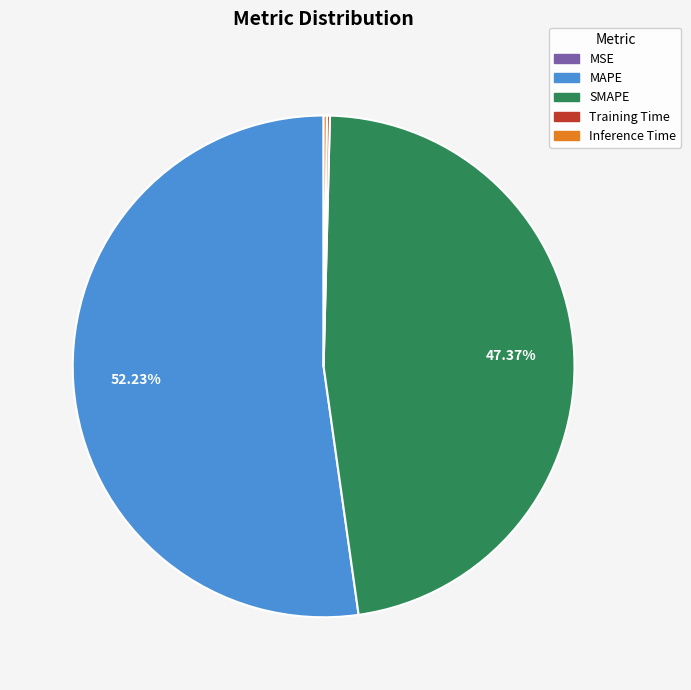

Does any single category account for the majority?

Yes